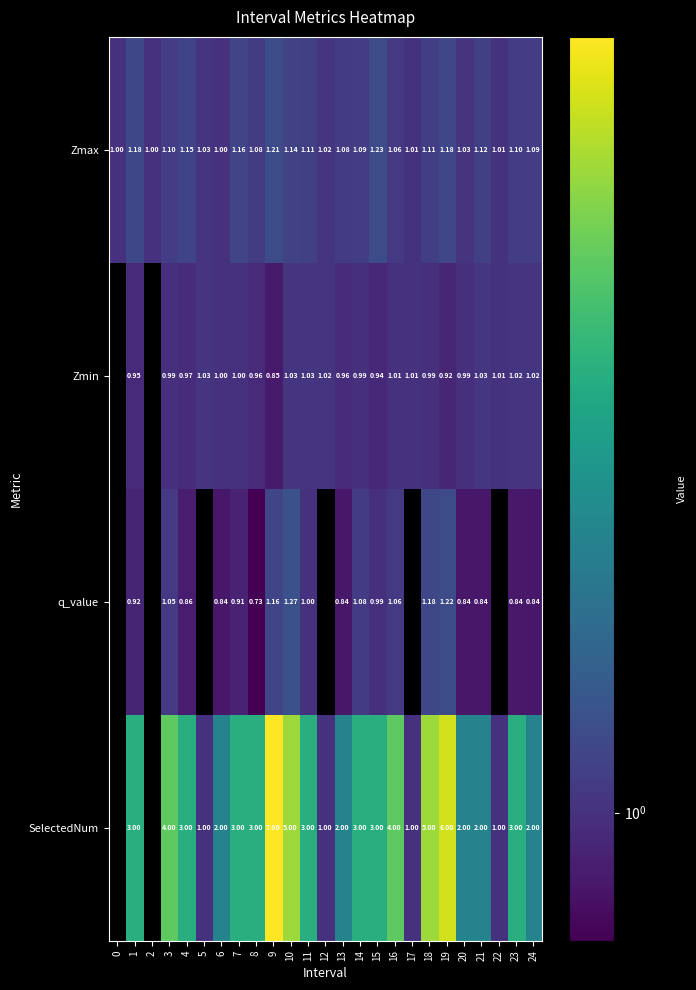

Is the value of q_value at 20 greater than the value of Zmin at 6?

No